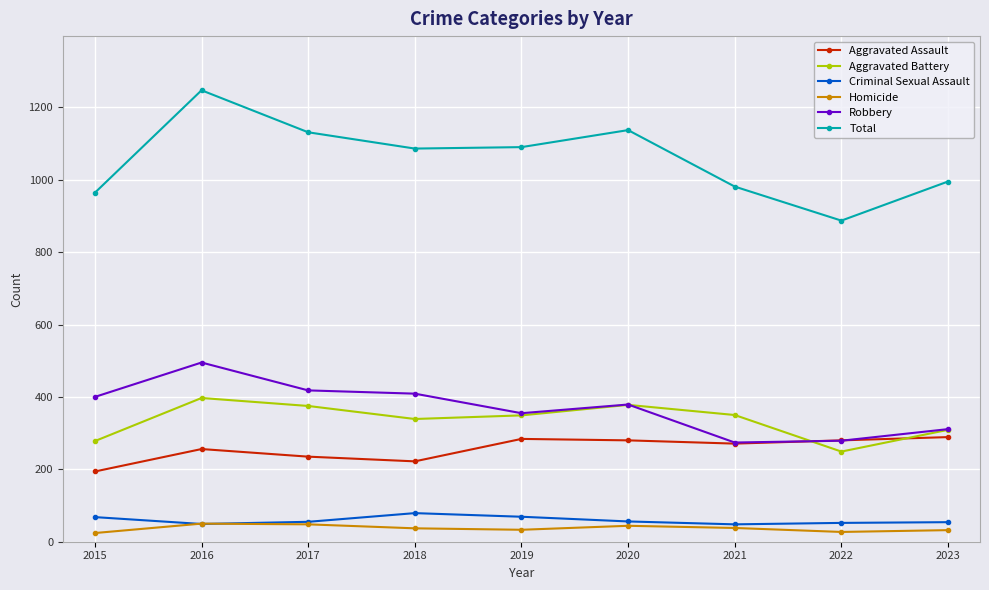

Which label corresponds to the largest value in the chart?

2016